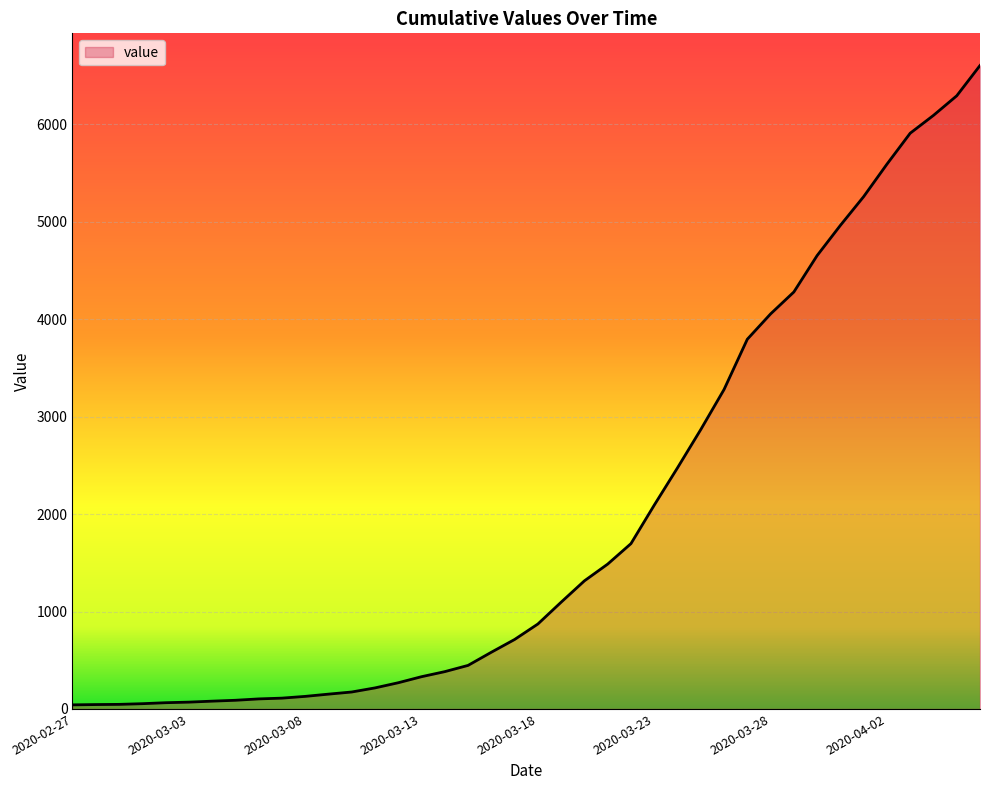

What is the average value?

1970